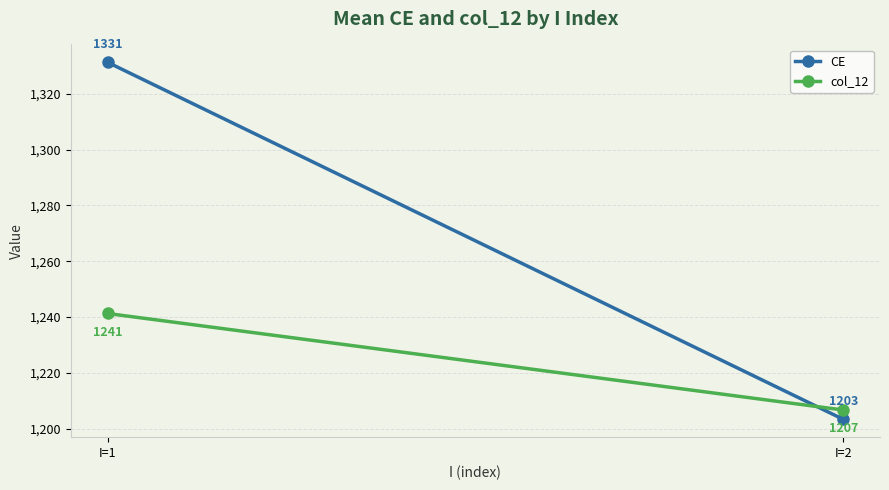

What is the sum of the col_12 values at I=2 and I=1?

2447.9